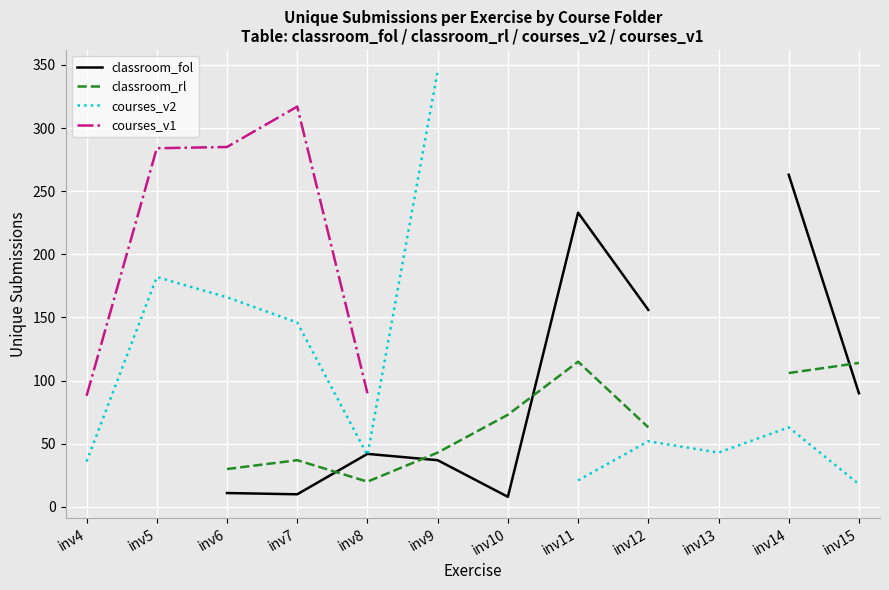

How many intersections are there between classroom_fol and courses_v2?

2